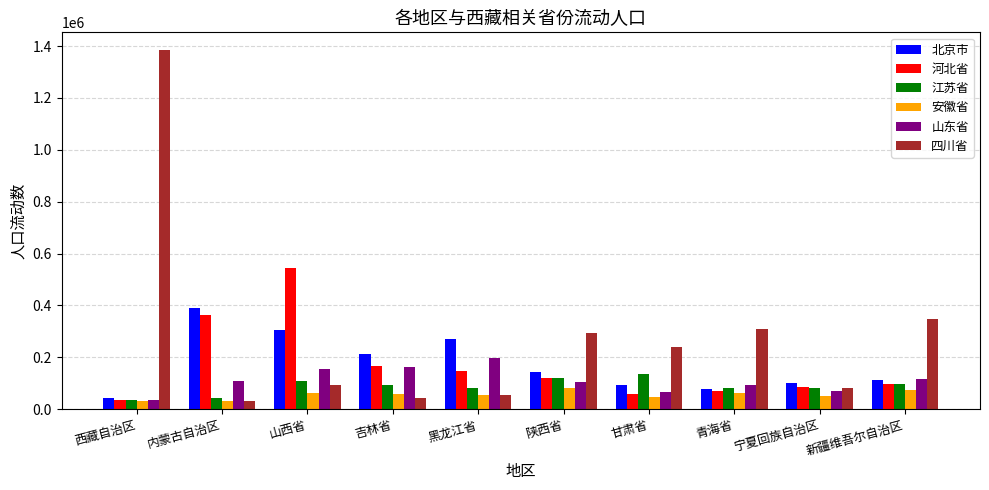

What position from the right is 黑龙江省?

6